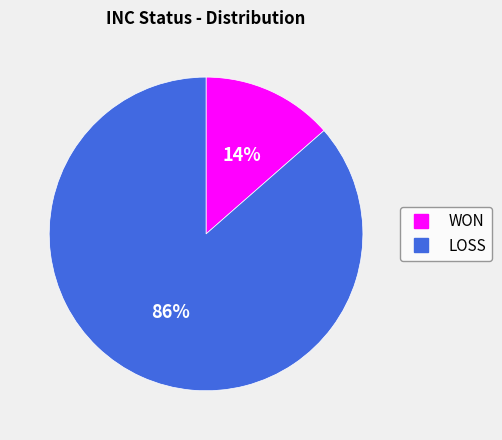

To the nearest percent, what is the combined percentage of LOSS and WON?

100%